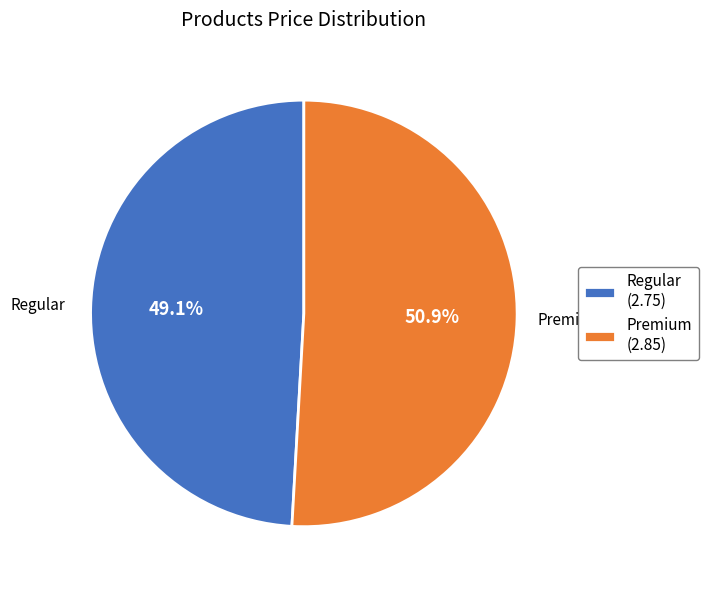

To the nearest percent, what is the combined percentage of Regular and Premium?

100%